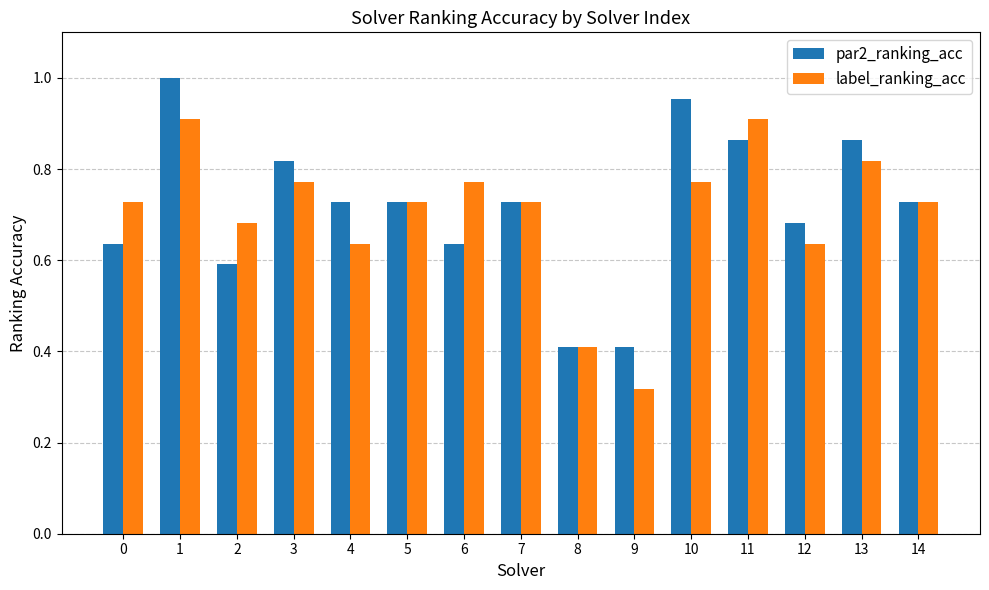

Which series has the largest total across all categories?

par2_ranking_acc